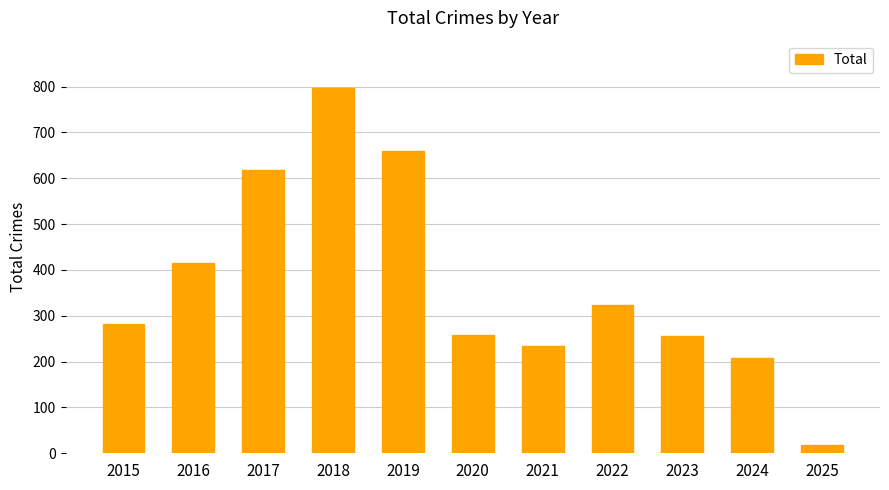

How many bars are there in total?

11